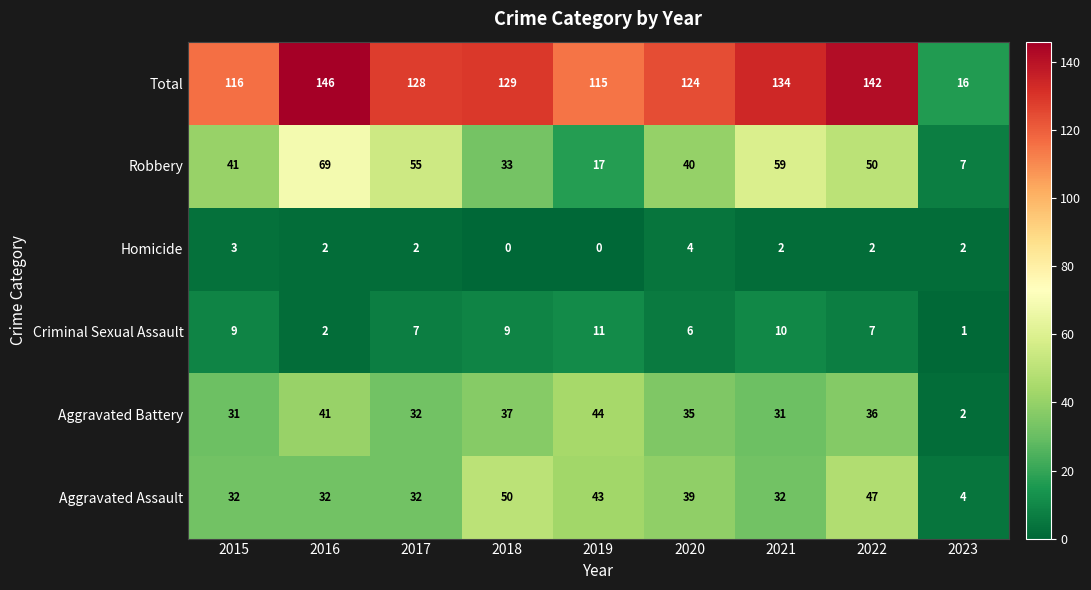

Which series has the largest range (max minus min)?

Total